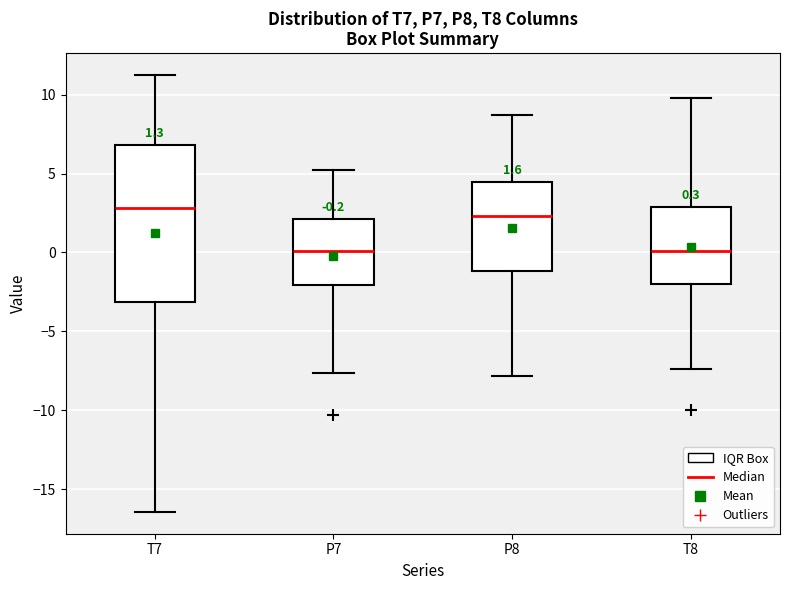

Comparing the boxes themselves (not the whiskers), which one is the tallest?

T7